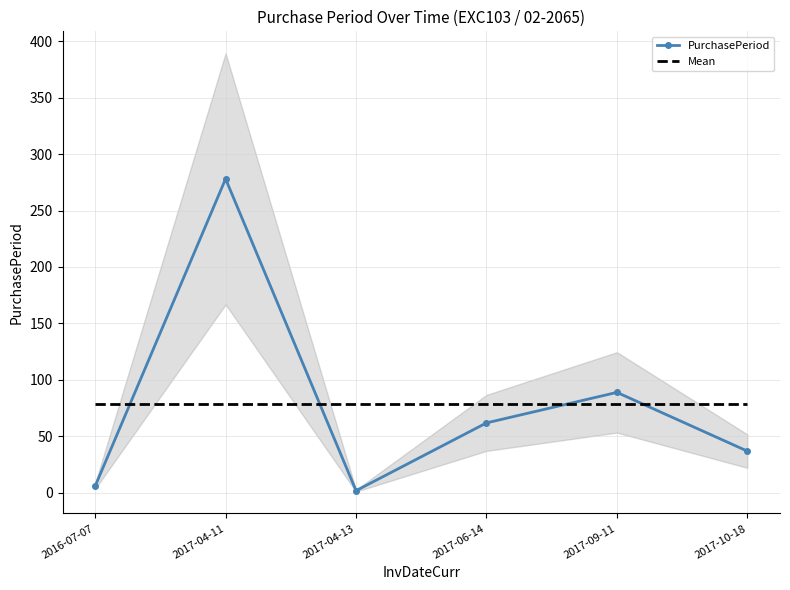

The Mean series shows 79 at 2016-07-07. True or false?

True